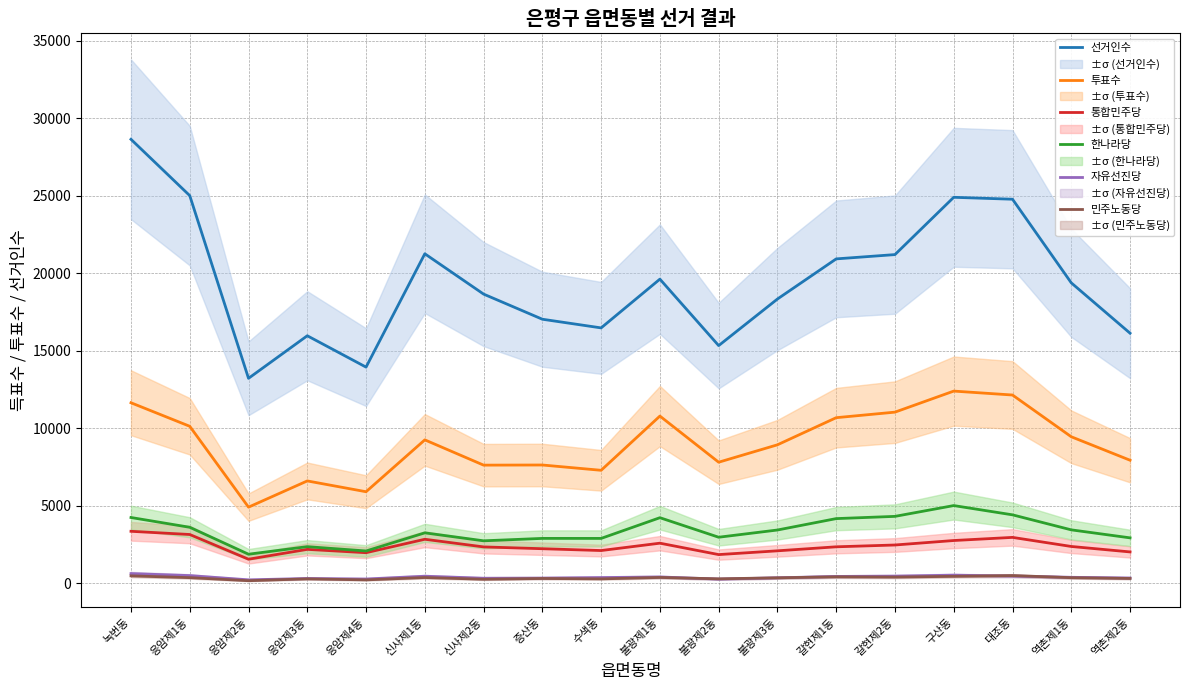

What is the spread (max minus min) of values at 증산동?

16729